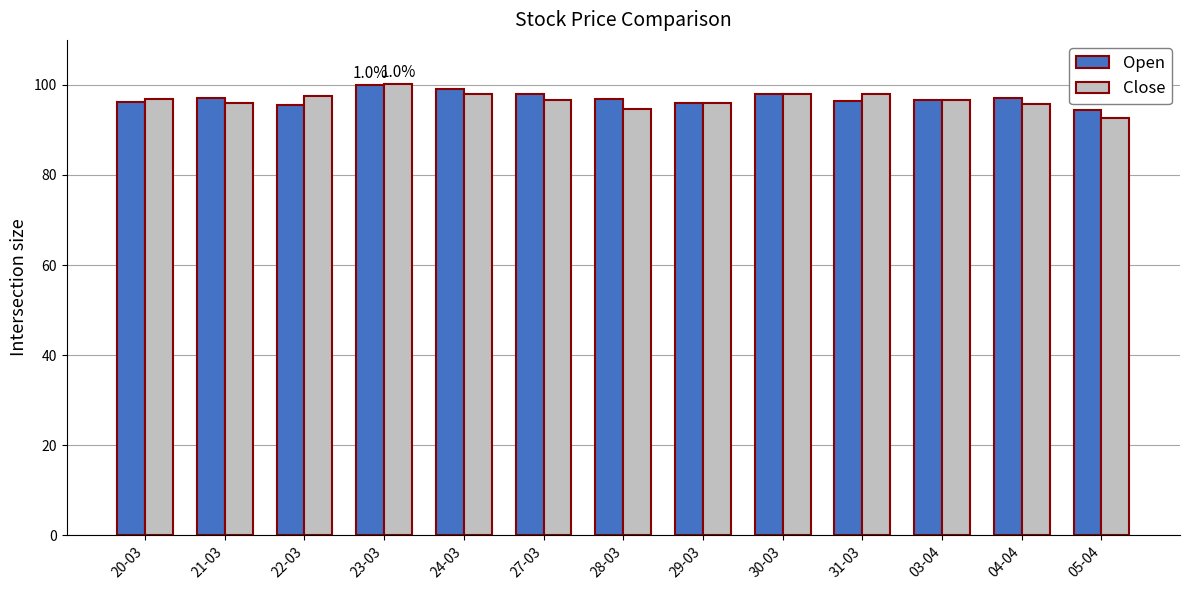

What is the spread (max minus min) of values at 04-04?

1.2